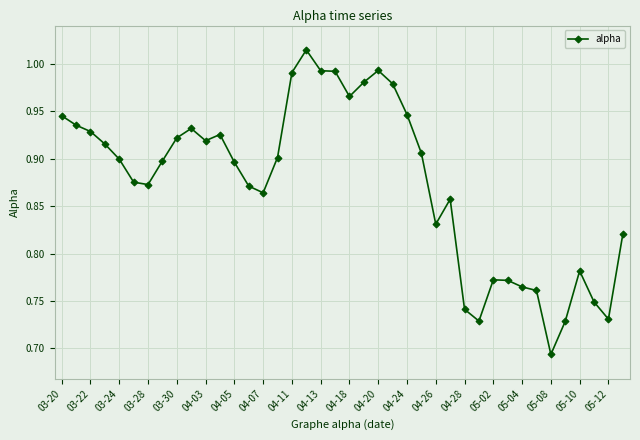

What is the difference between the second highest and second lowest values?

0.3